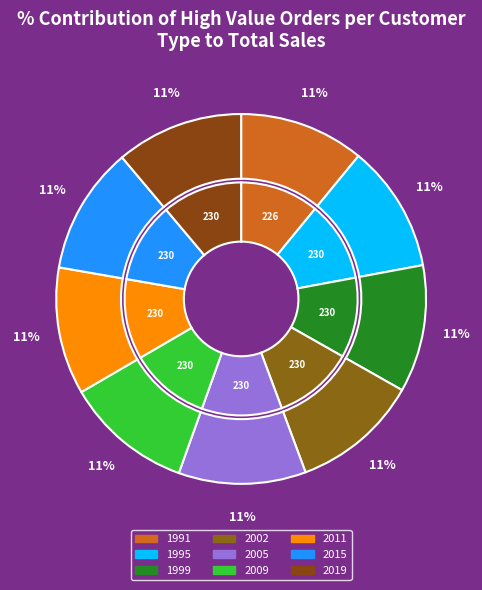

What is the ratio of the value at 1999 to the value at 1995?

1.0